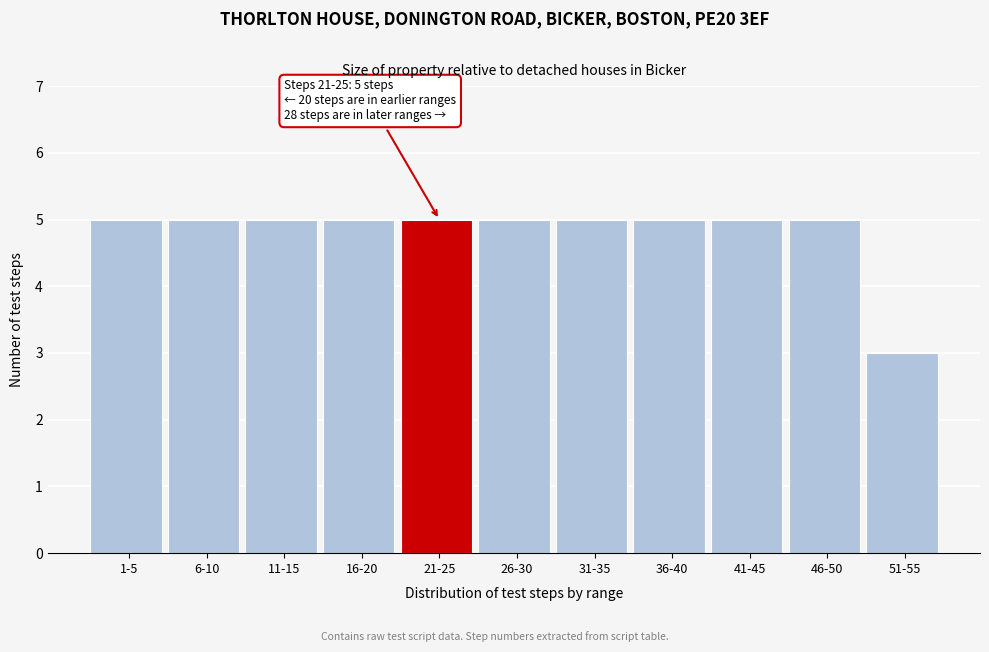

Reading left to right, transcribe all the data shown in this chart.

1-5=5	6-10=5	11-15=5	16-20=5	21-25=5	26-30=5	31-35=5	36-40=5	41-45=5	46-50=5	51-55=3